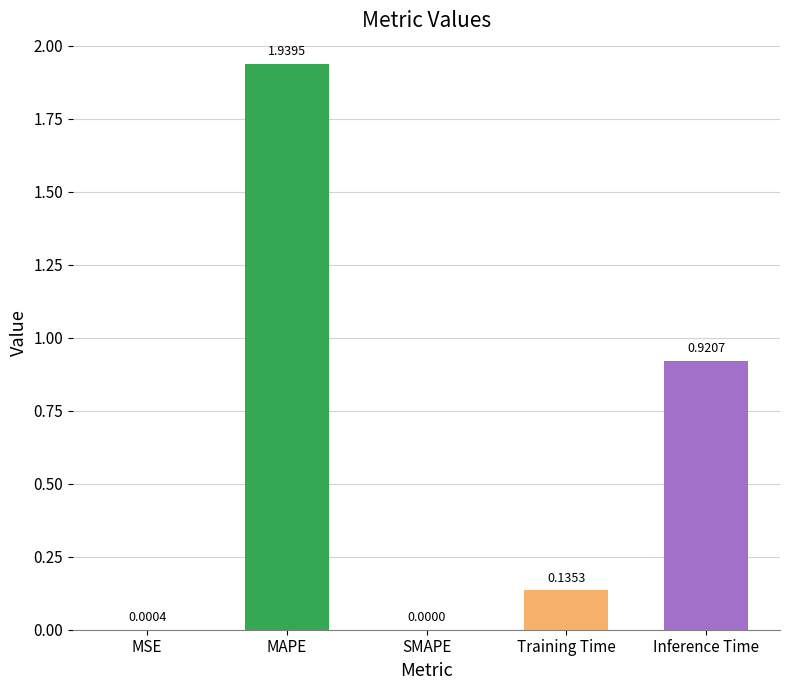

What is the sum of all values?

3.0